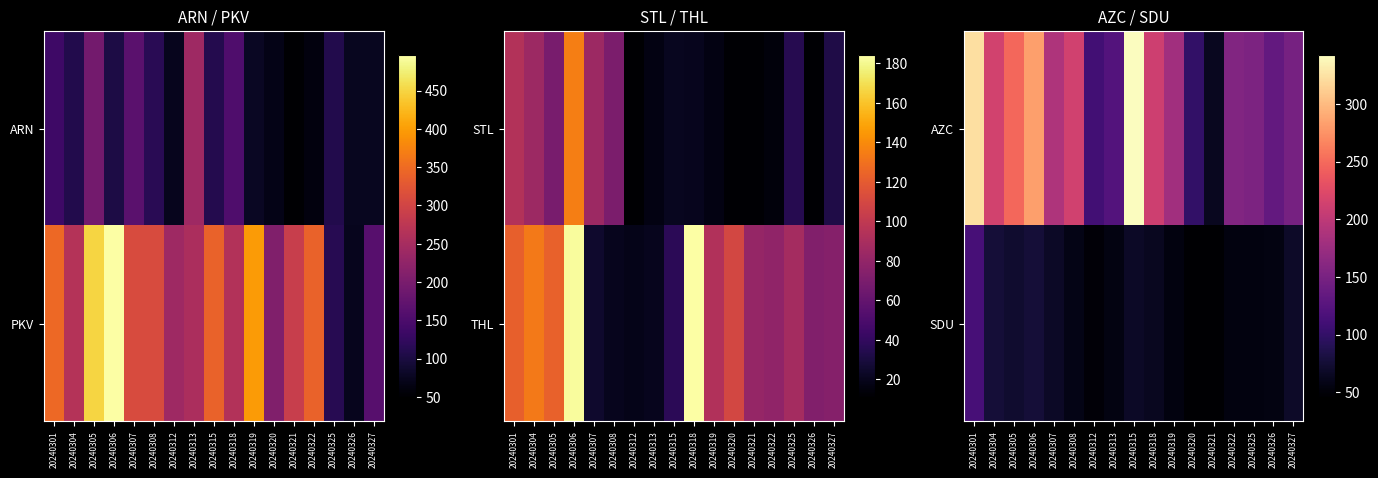

At which category is the sum across all series the highest?

20240301